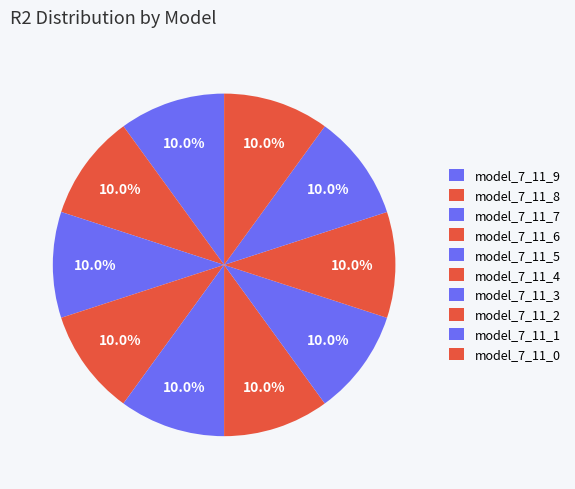

How many segments does this pie chart have?

10